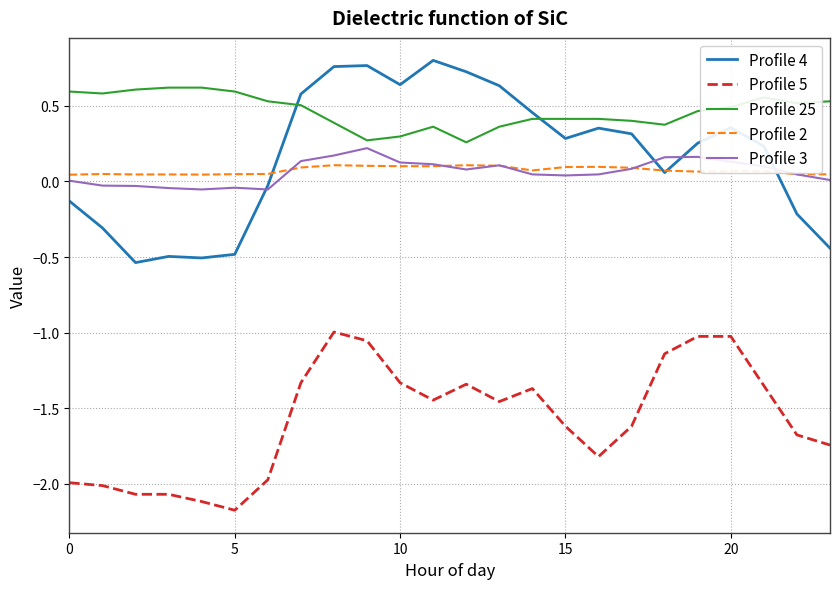

What is the smallest value displayed?

-2.2